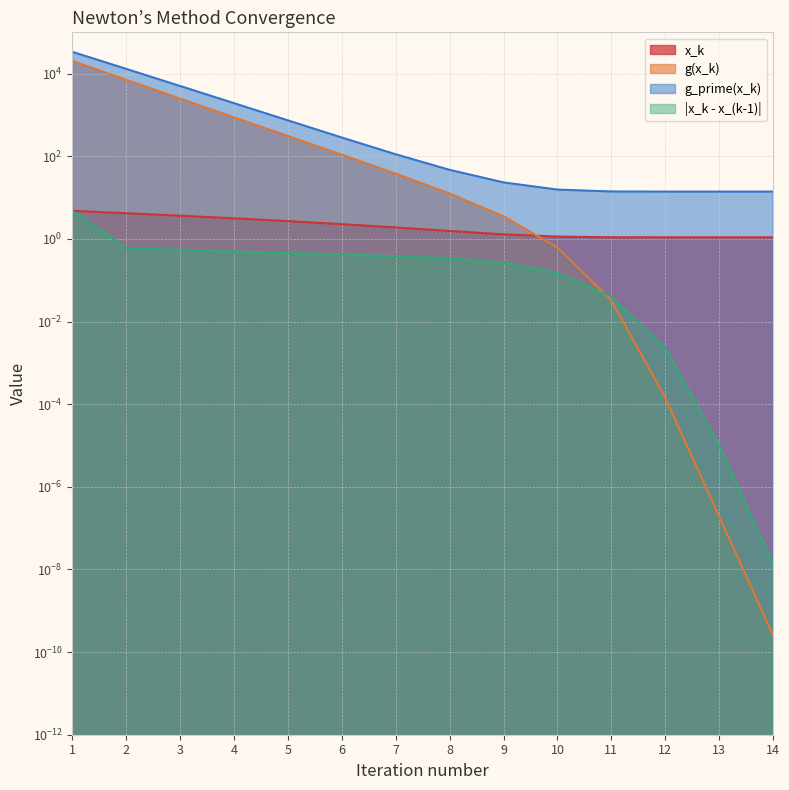

How many lines are shown in the chart?

4